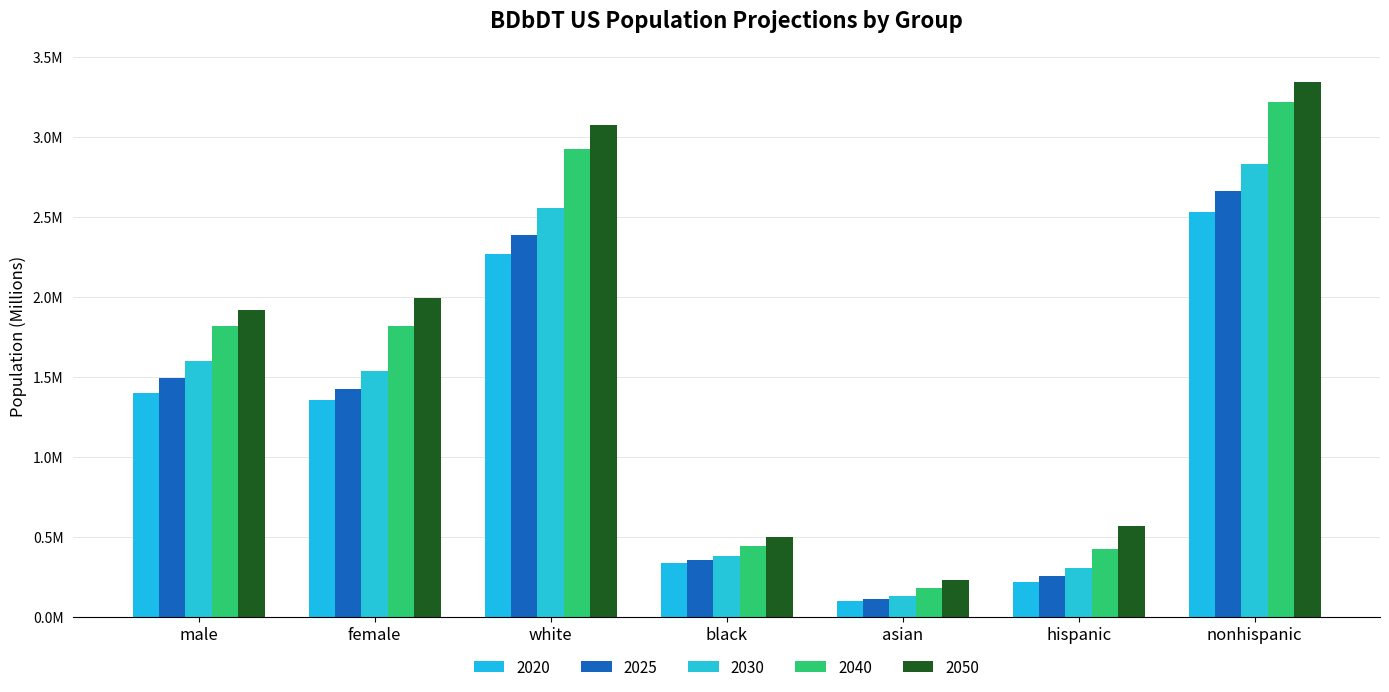

Does the chart contain any negative values?

No